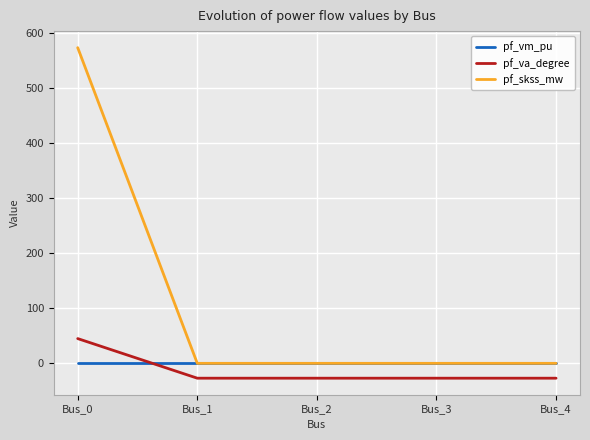

Which category has the highest value across all series?

Bus_0